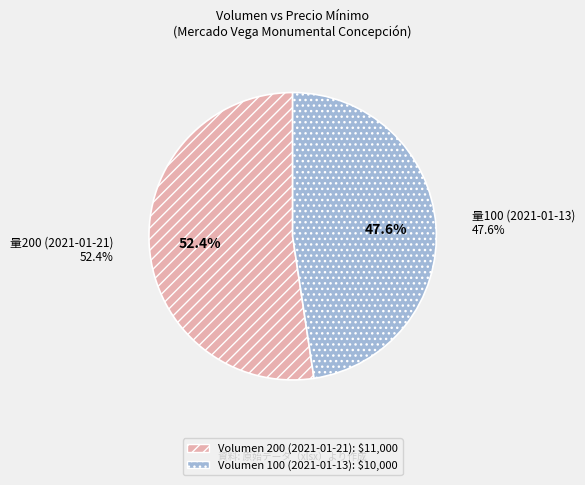

What is the majority slice?

200 (2021-01-21)